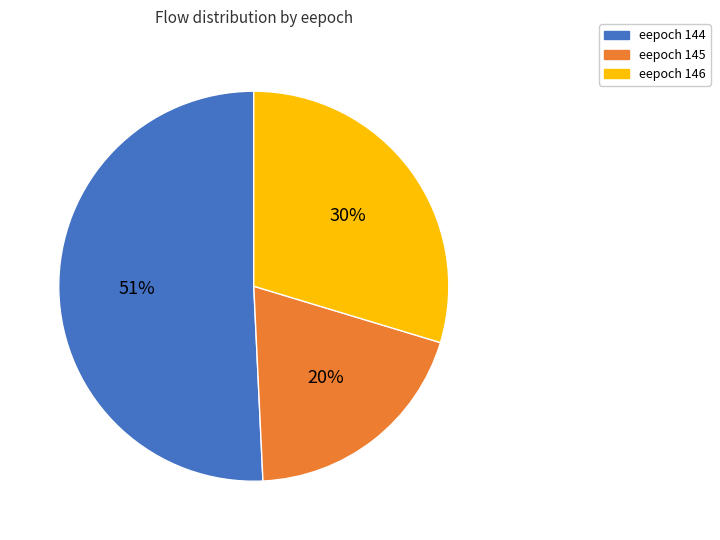

Is it true that eepoch 145 is 20% of the pie?

True